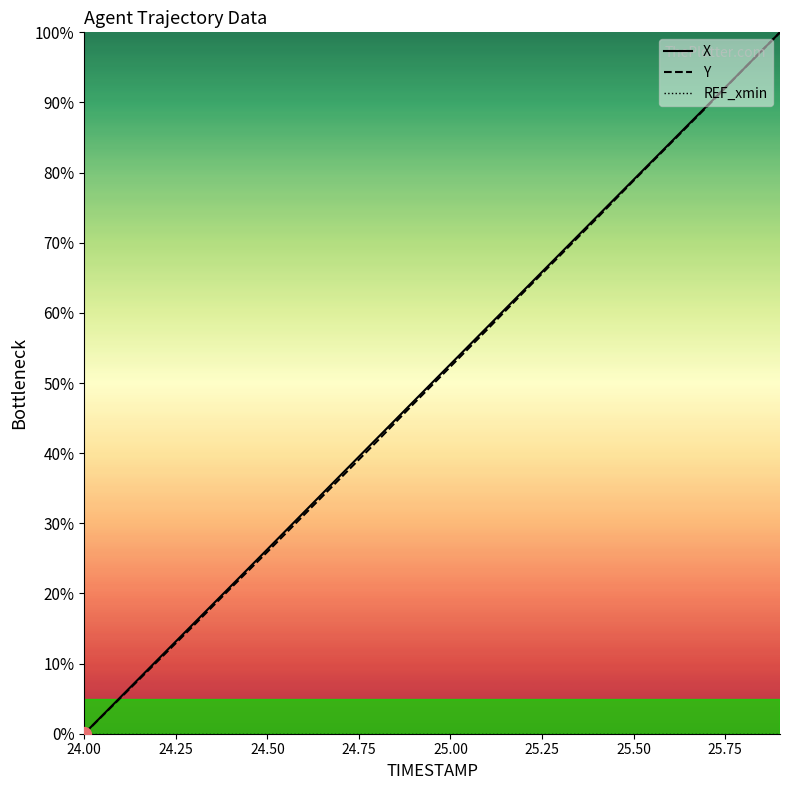

What is the maximum value shown in the chart?

100.0